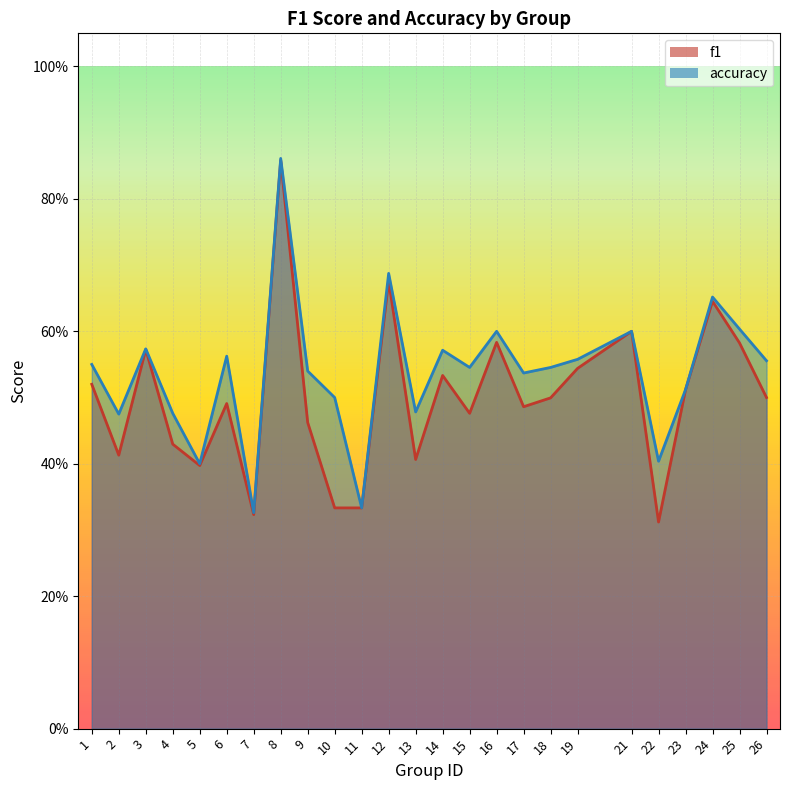

Rank the series by their maximum value, from highest to lowest.

accuracy, f1